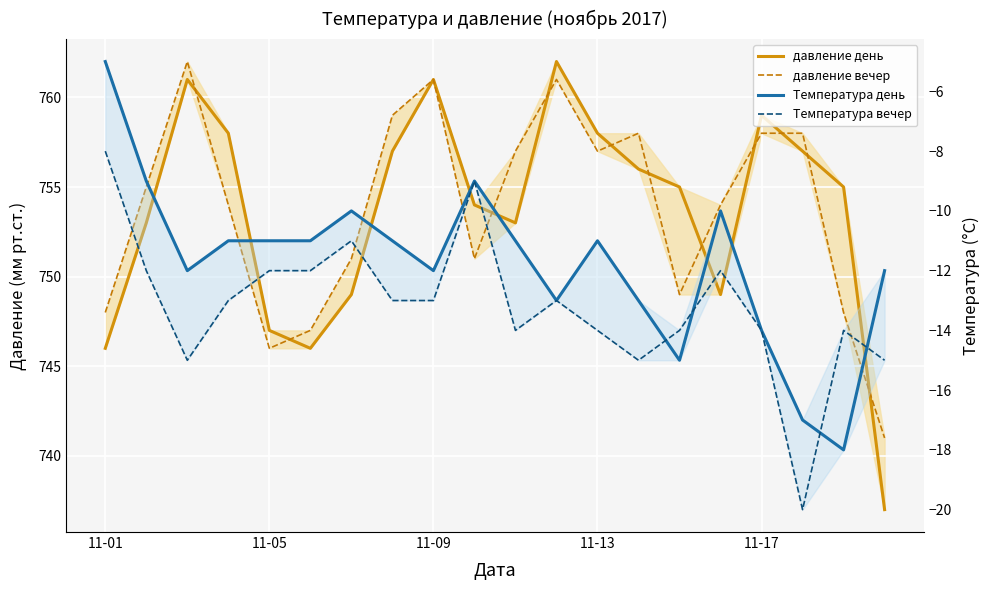

What is the difference between the maximum and minimum values in the Температура вечер series?

12